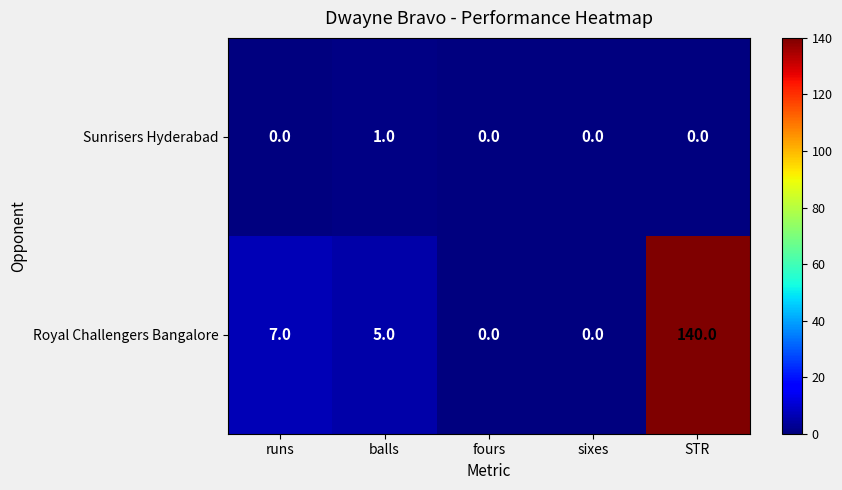

At runs, list the series in order from smallest to largest.

Sunrisers Hyderabad, Royal Challengers Bangalore